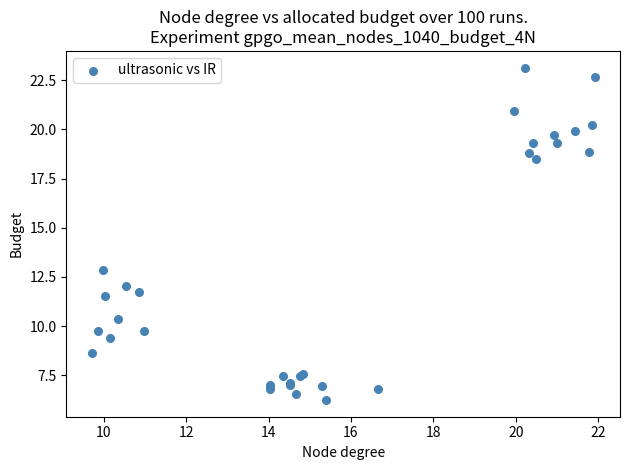

What Y value in the scatter plot is closest to 14?

12.9